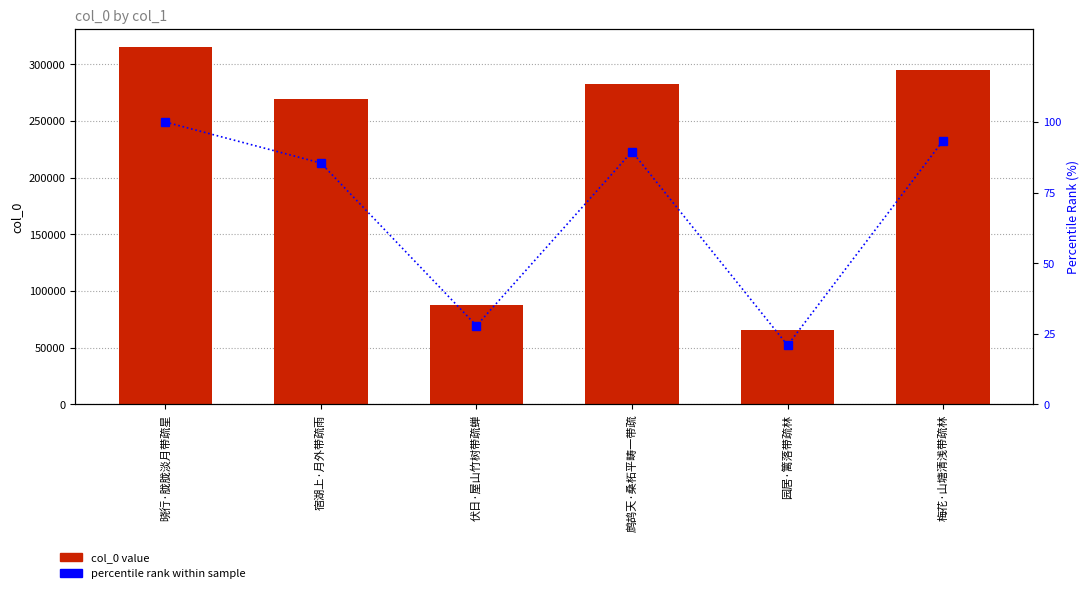

Which has a higher value, 伏日·屋山竹树带疏蝉 or 鹧鸪天·桑柘平畴一带疏?

鹧鸪天·桑柘平畴一带疏